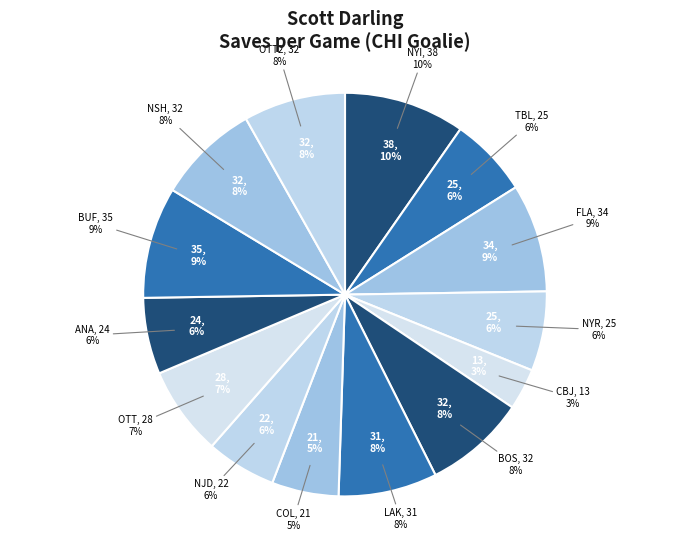

To the nearest percent, what is the average slice percentage?

7%